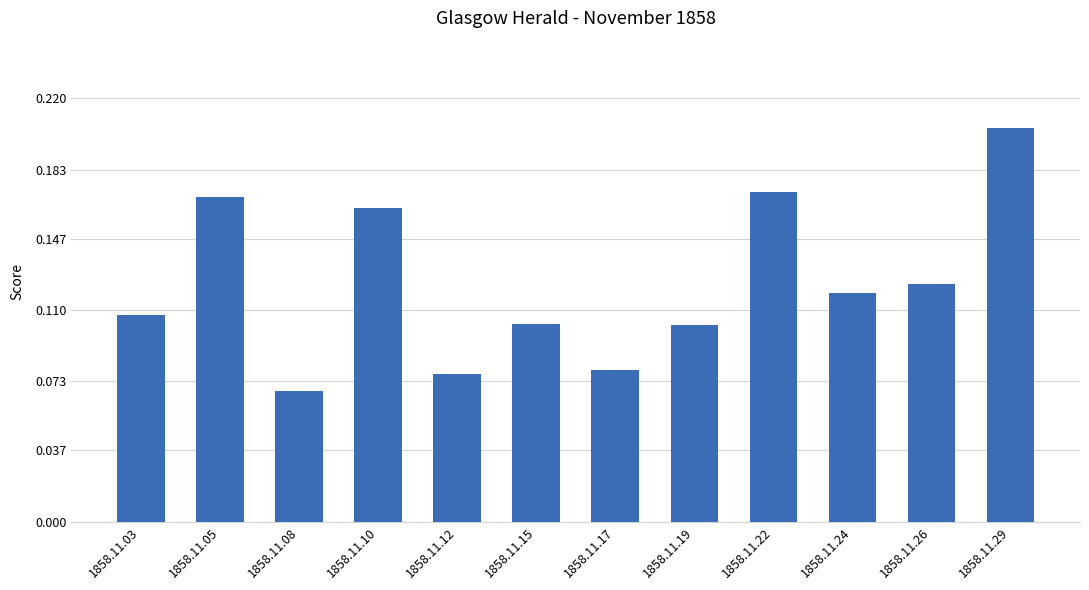

The value at 1858.11.03 is 0.1. True or false?

True